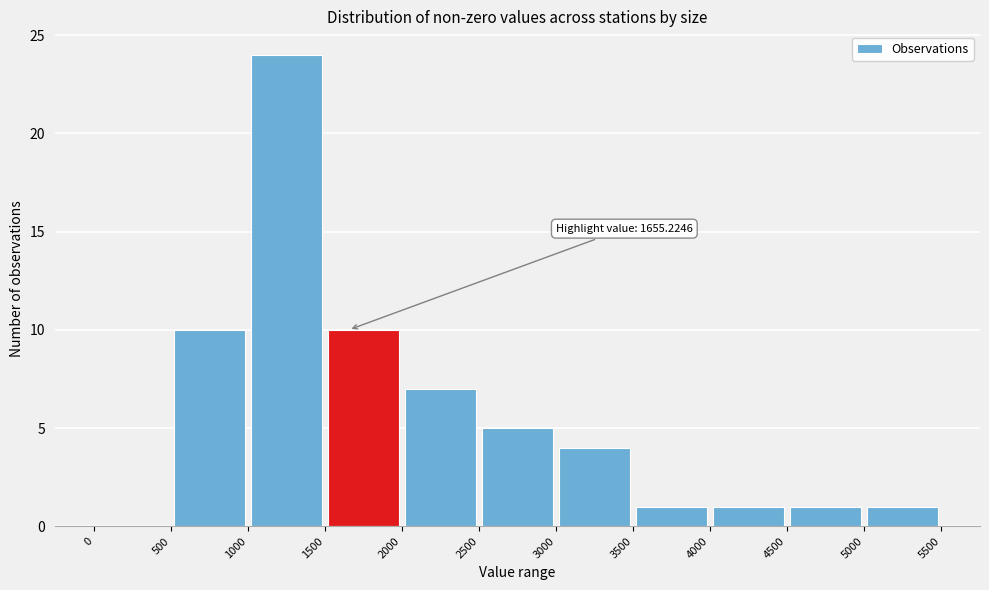

Over which range of the x-axis is the bar tallest?

1000 to 1500